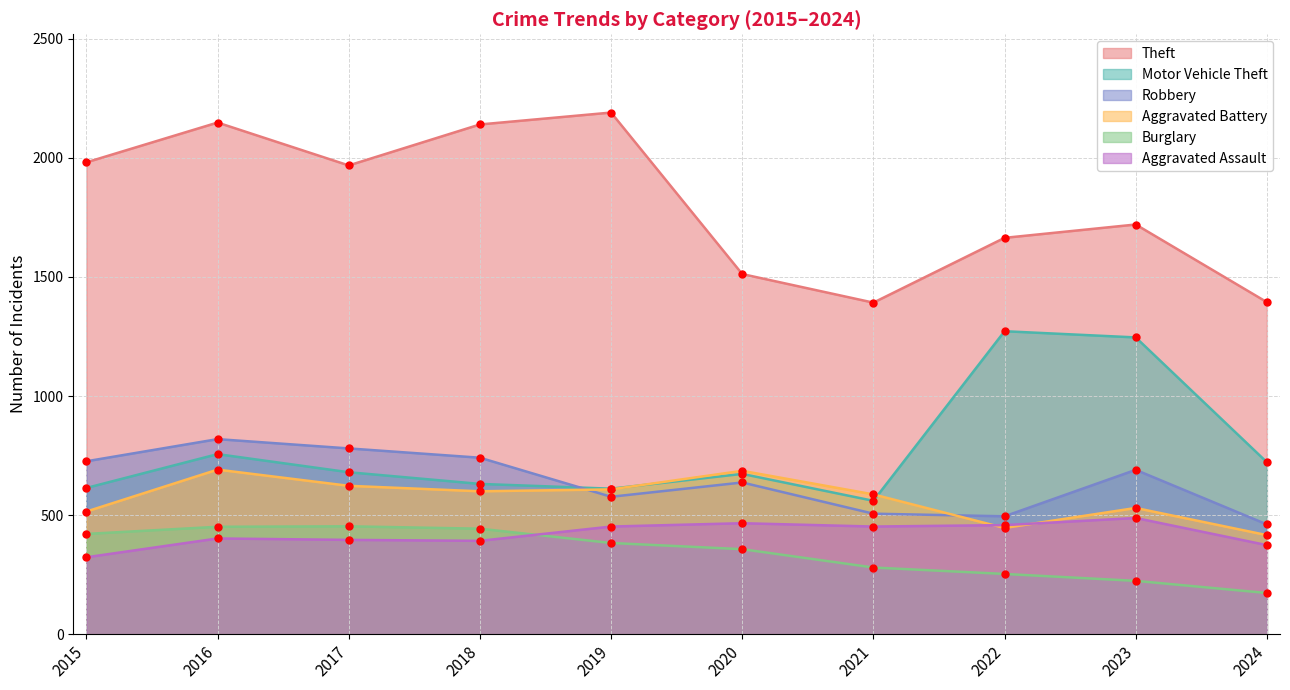

Which series changed the most between 2019 and 2020?

Theft